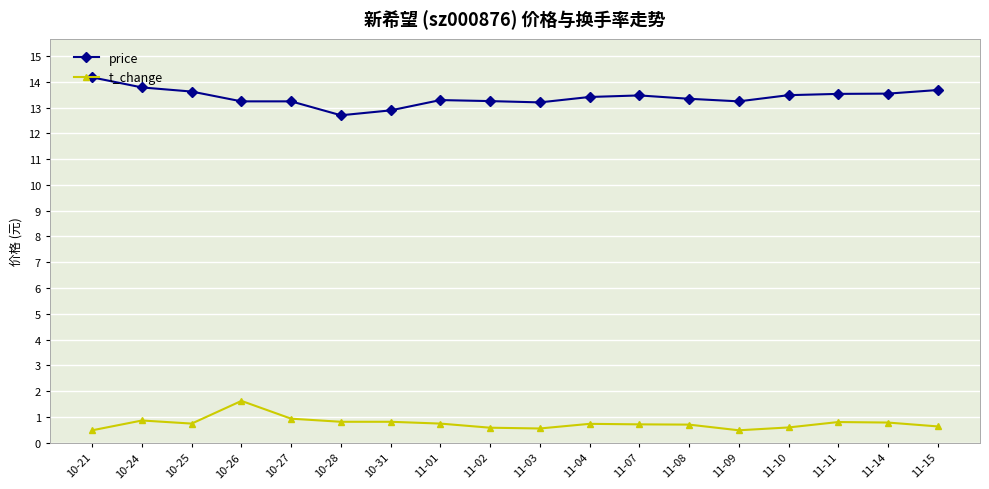

Which series has the largest total across all categories?

price